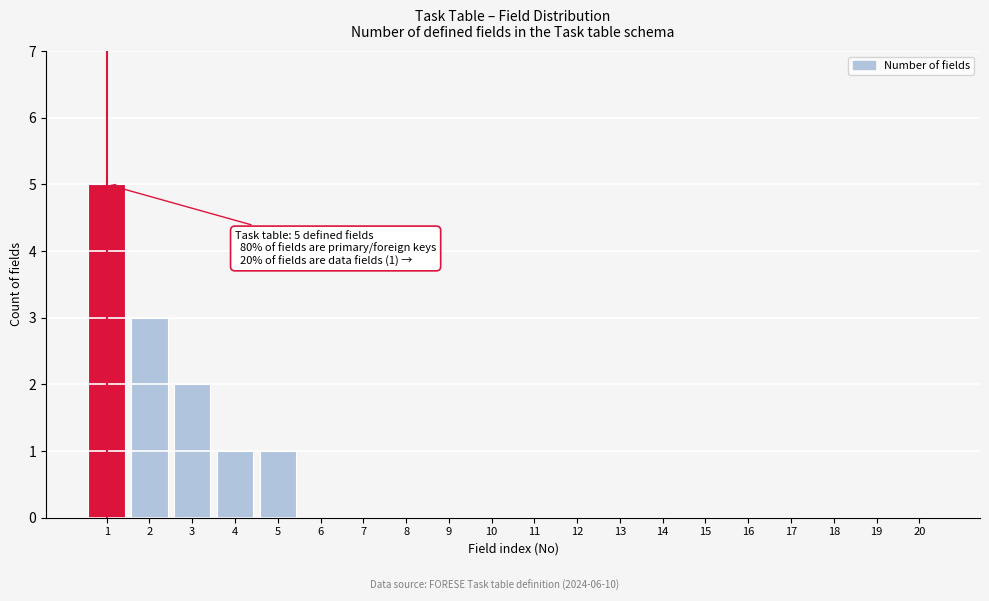

Reading left to right, extract all data points from this chart.

1=5	2=3	3=2	4=1	5=1	6=0	7=0	8=0	9=0	10=0	11=0	12=0	13=0	14=0	15=0	16=0	17=0	18=0	19=0	20=0